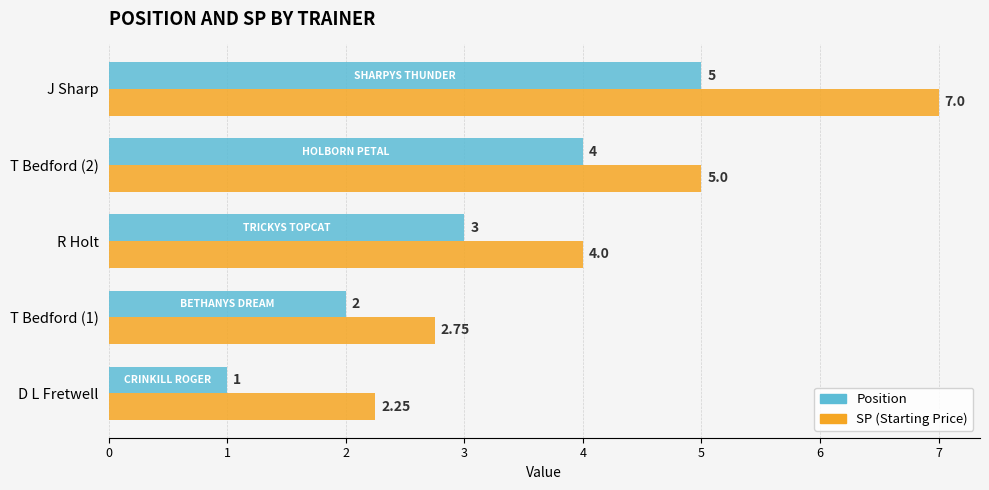

How many Position values are between 2 and 4?

3